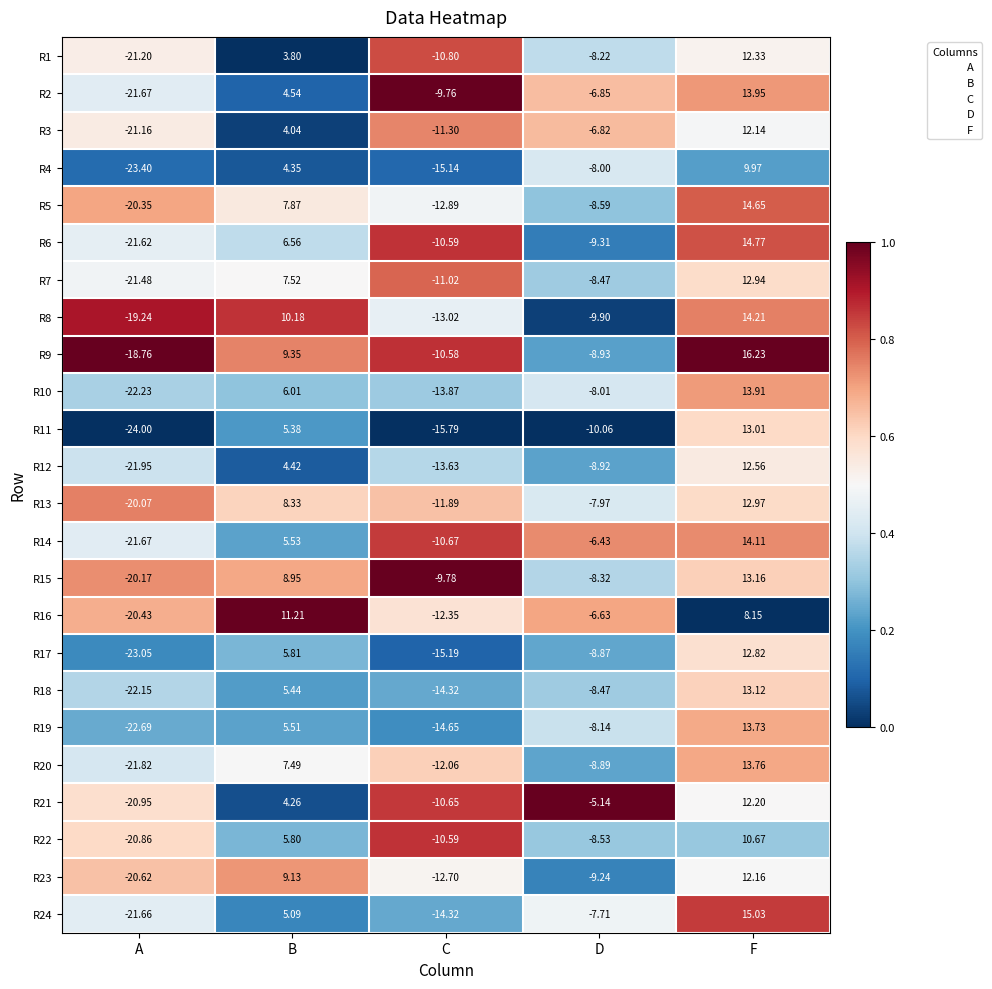

At which category does the chart reach its peak across all series?

F